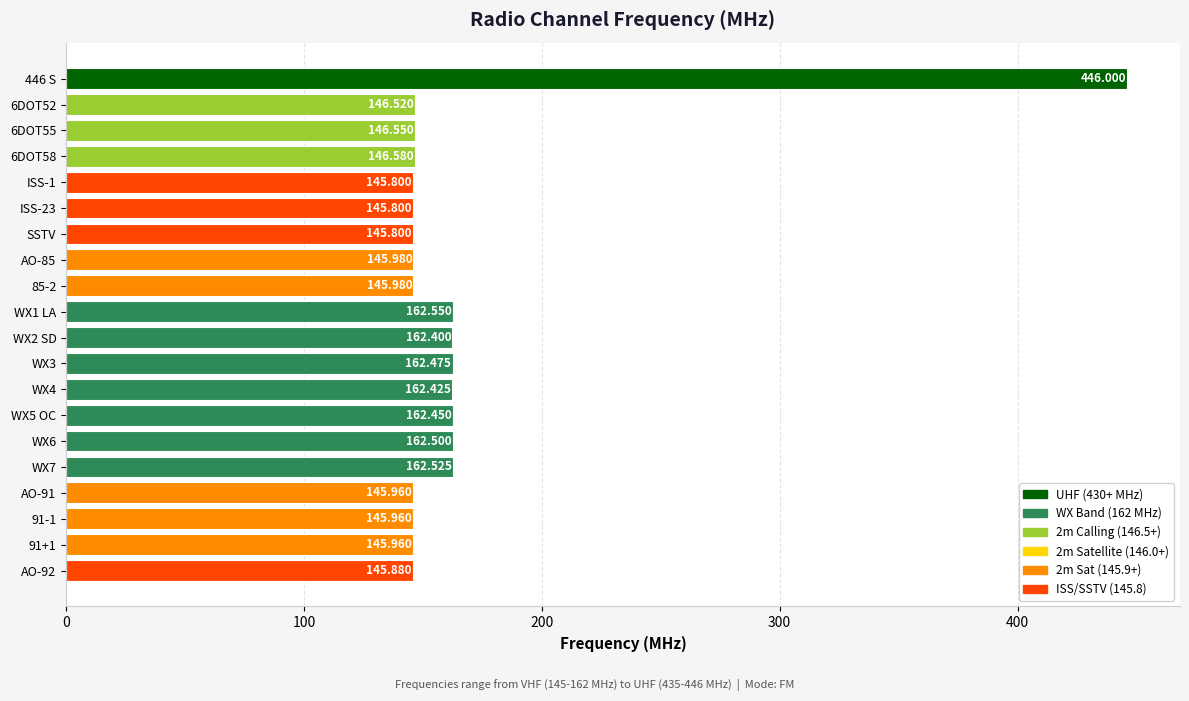

What is the label of the 14th bar from the bottom?

SSTV